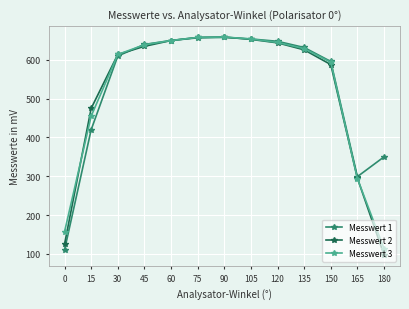

At how many categories does at least one series exceed 121?

13